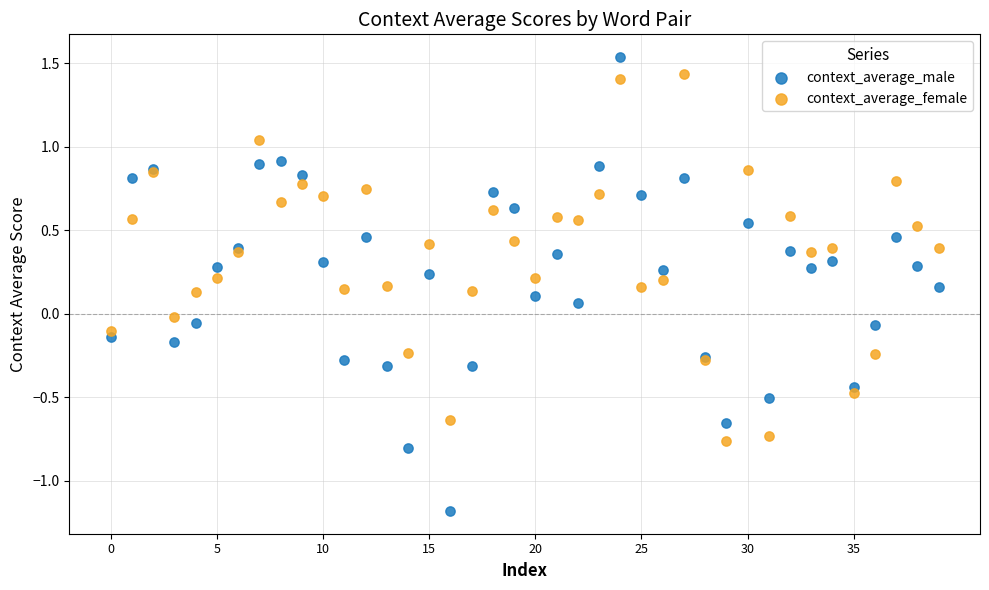

Which series contains the highest Y value?

context_average_male